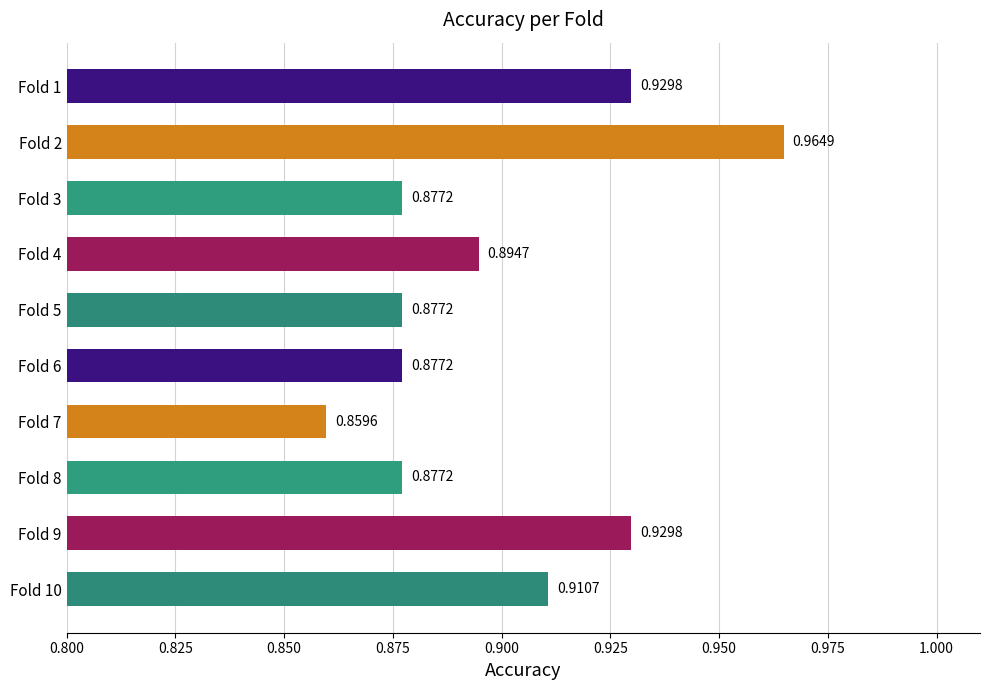

What is the sum of the values at Fold 5 and Fold 1?

1.8